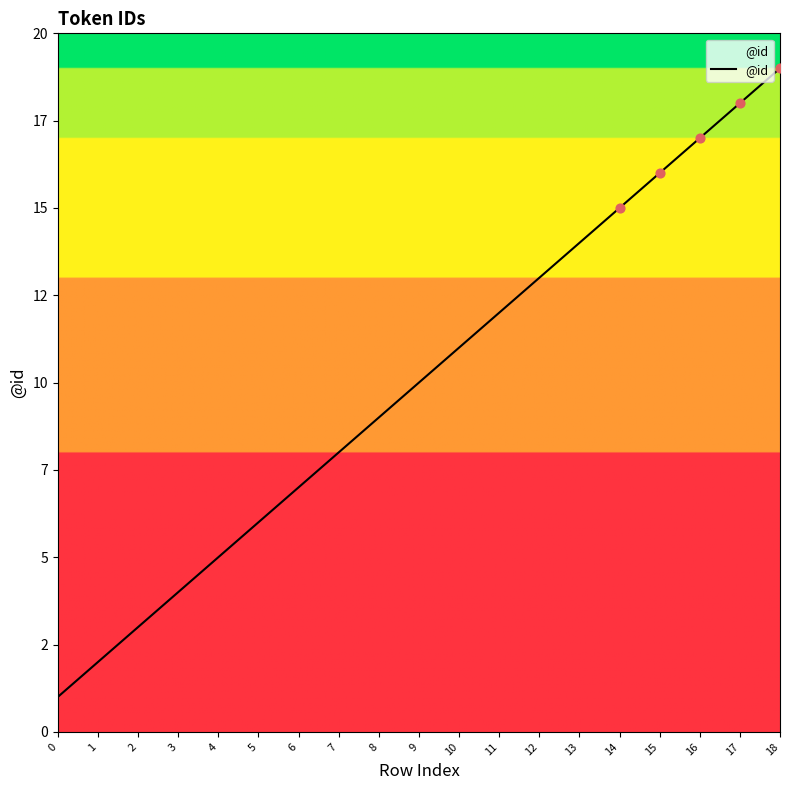

Approximately how many times larger is the value at 7 compared to 15?

0.5